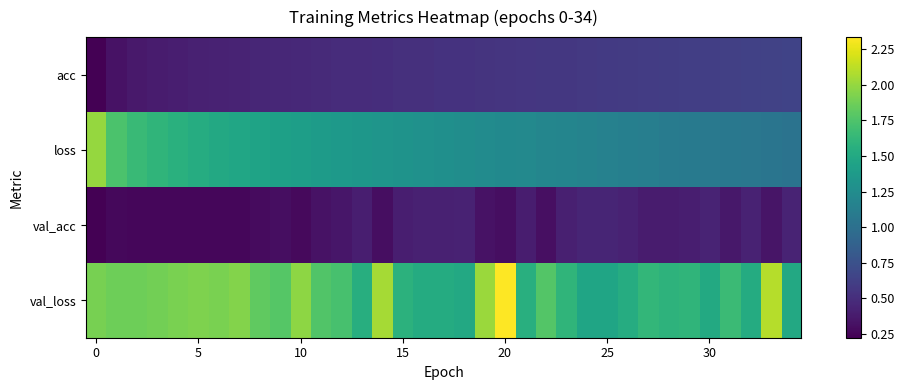

Reading left to right, extract all data points from this chart.

row_0: 0.2	0.3	0.4	0.4	0.4	0.4	0.4	0.4	0.4	0.5	0.5	0.5	0.5	0.5	0.5	0.5	0.5	0.5	0.5	0.5	0.6	0.6	0.6	0.6	0.6	0.6	0.6	0.6	0.6	0.6	0.6	0.6	0.6	0.6	0.6
row_1: 2.0	1.7	1.7	1.6	1.6	1.5	1.5	1.5	1.4	1.4	1.4	1.4	1.4	1.3	1.3	1.3	1.3	1.3	1.3	1.2	1.2	1.2	1.2	1.2	1.2	1.2	1.1	1.1	1.1	1.1	1.1	1.1	1.1	1.0	1.0
row_2: 0.2	0.3	0.3	0.3	0.3	0.3	0.3	0.3	0.3	0.3	0.3	0.3	0.4	0.4	0.3	0.4	0.4	0.4	0.4	0.3	0.3	0.4	0.3	0.4	0.4	0.4	0.4	0.4	0.4	0.4	0.4	0.4	0.4	0.3	0.4
row_3: 1.9	1.9	1.9	1.9	1.9	1.9	1.9	1.9	1.8	1.8	2.0	1.8	1.7	1.5	2.1	1.6	1.5	1.5	1.5	2.0	2.3	1.6	1.8	1.6	1.5	1.5	1.5	1.6	1.6	1.6	1.5	1.7	1.5	2.1	1.5